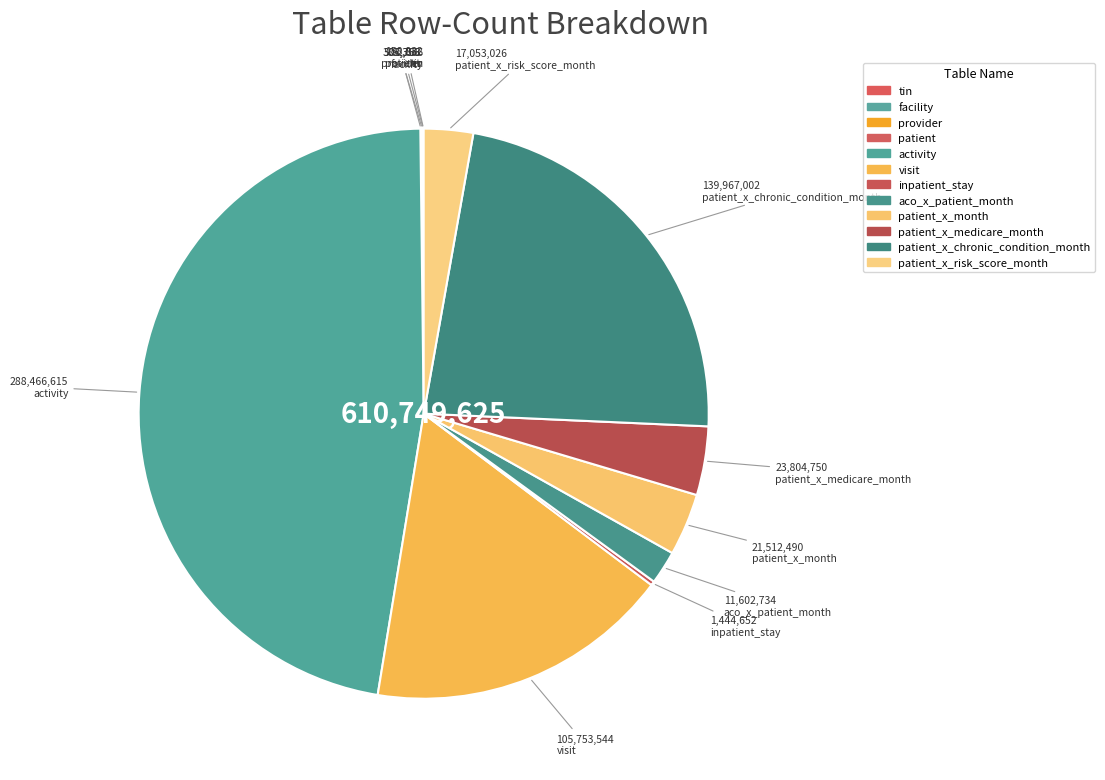

To the nearest percent, what is the combined percentage of patient_x_risk_score_month and patient_x_medicare_month?

7%